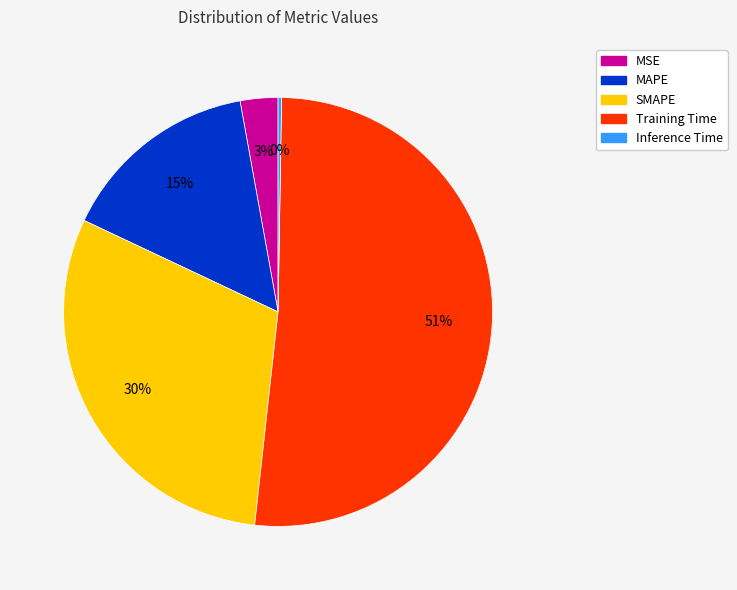

To the nearest percent, what portion does MAPE represent?

15%